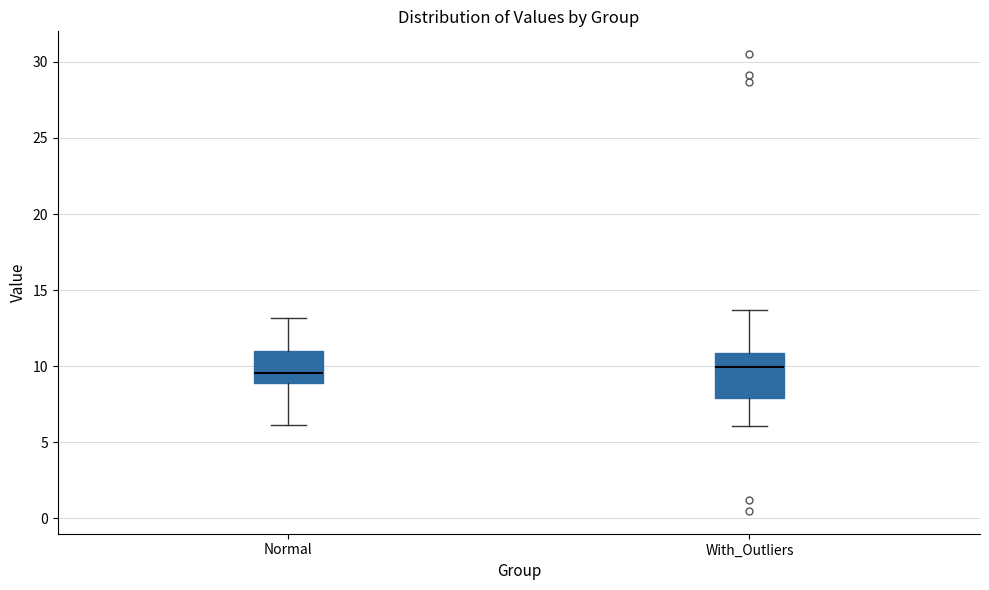

Which box is the tallest, from its lower edge to its upper edge?

With_Outliers